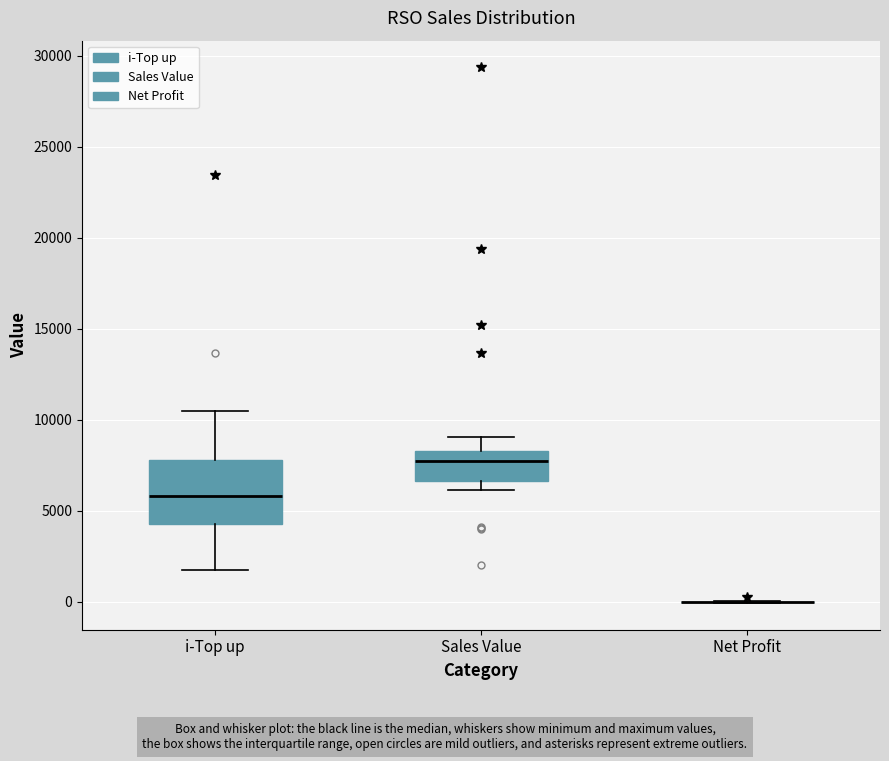

Comparing the boxes themselves (not the whiskers), which one is the tallest?

i-Top up